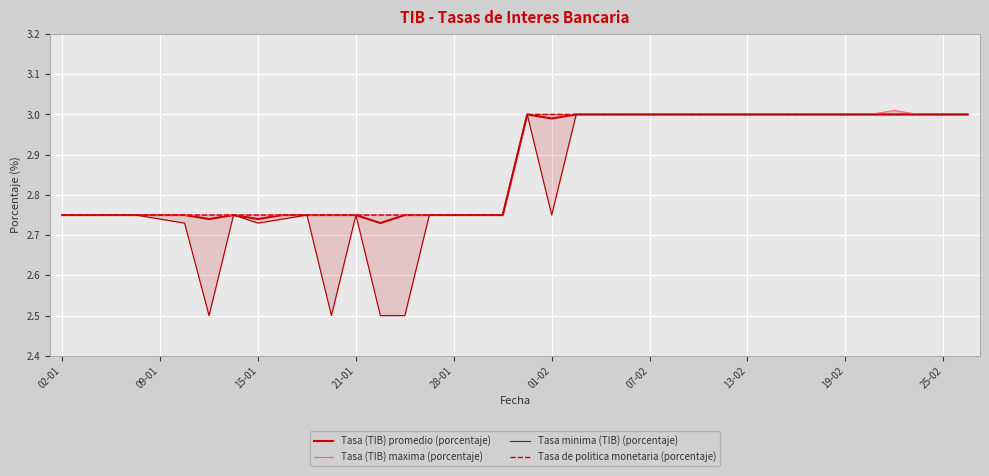

The Tasa minima (TIB) (porcentaje) series shows 2.8 at 18. True or false?

True